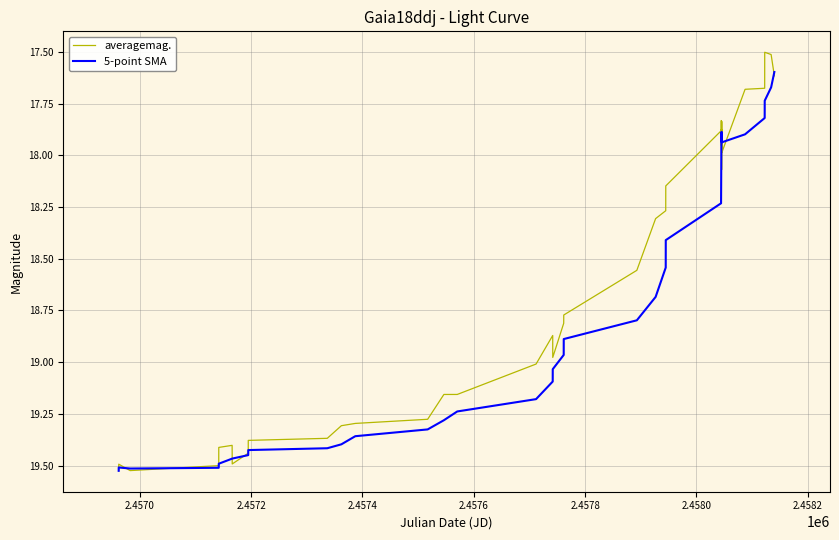

Which series has the largest total across all categories?

5-point SMA